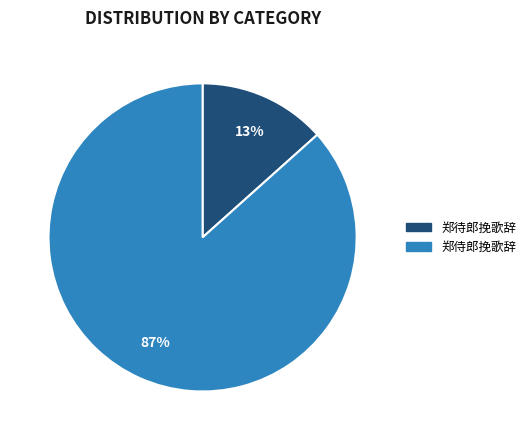

Combined, do 郑待郎挽歌辞 and 郑侍郎挽歌辞 account for over 50%?

Yes